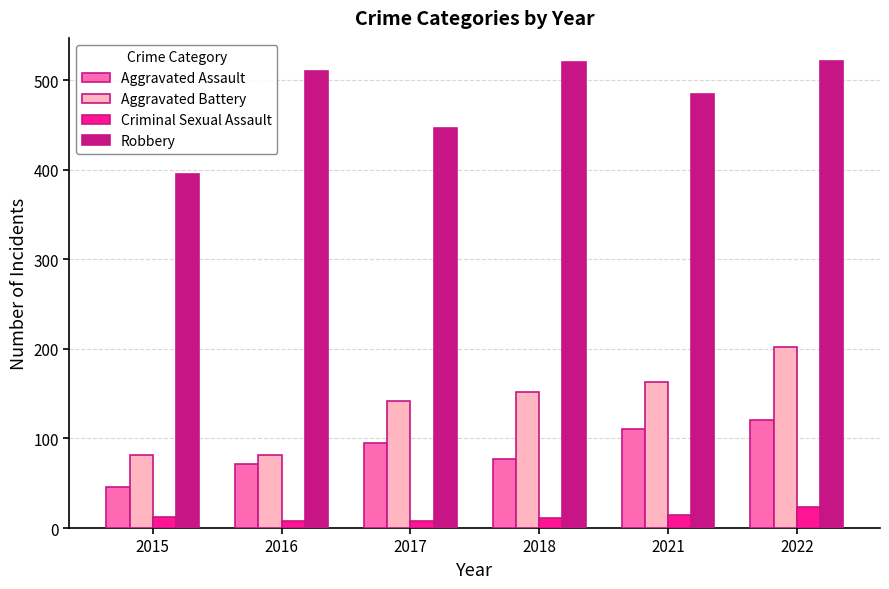

How many distinct data groups are displayed?

4